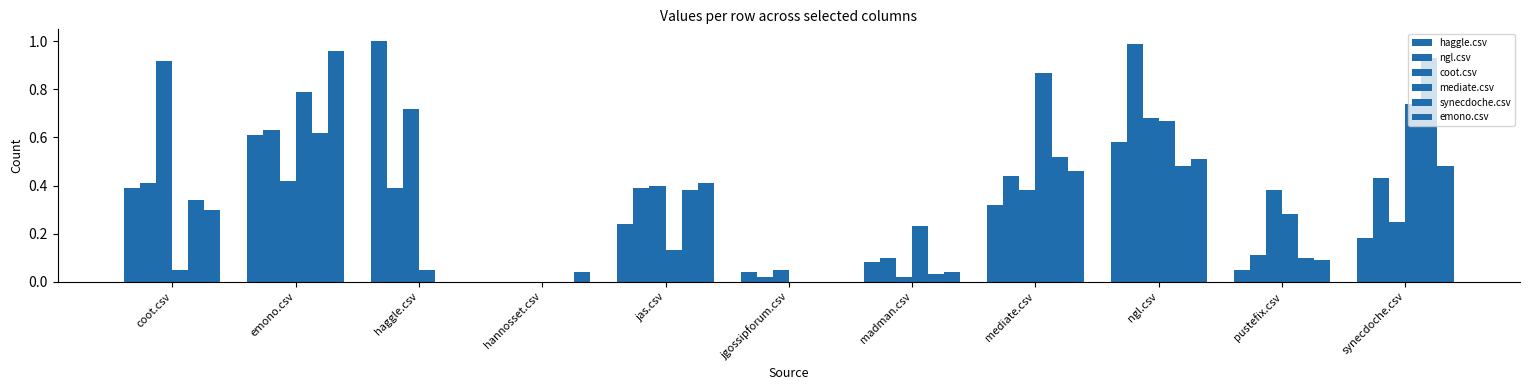

What is the sum of all haggle.csv values?

3.5